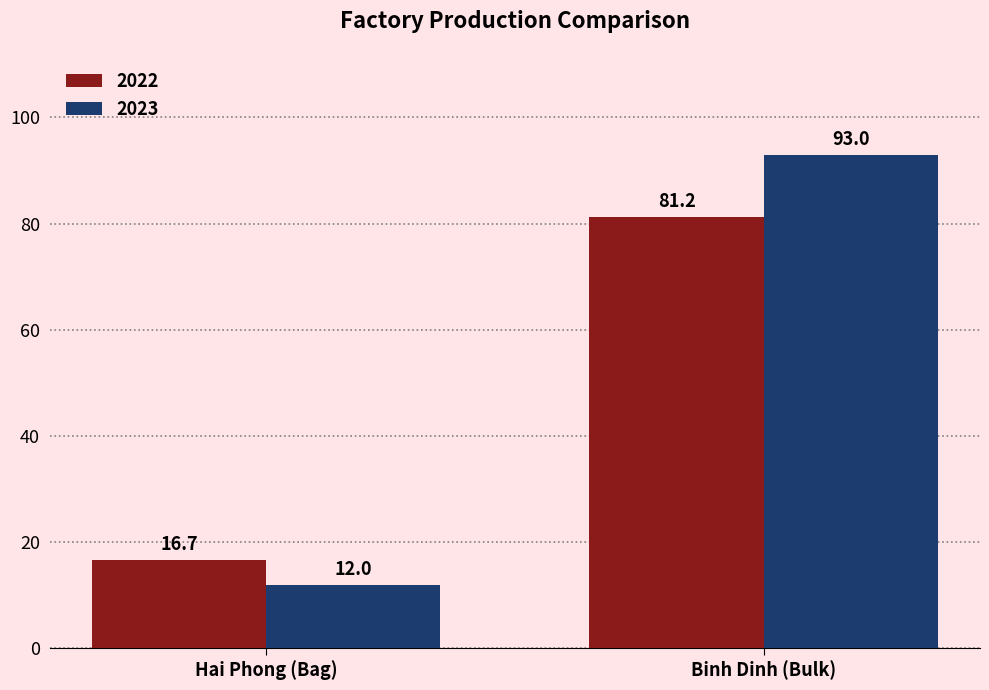

What is the greatest value displayed?

93.0